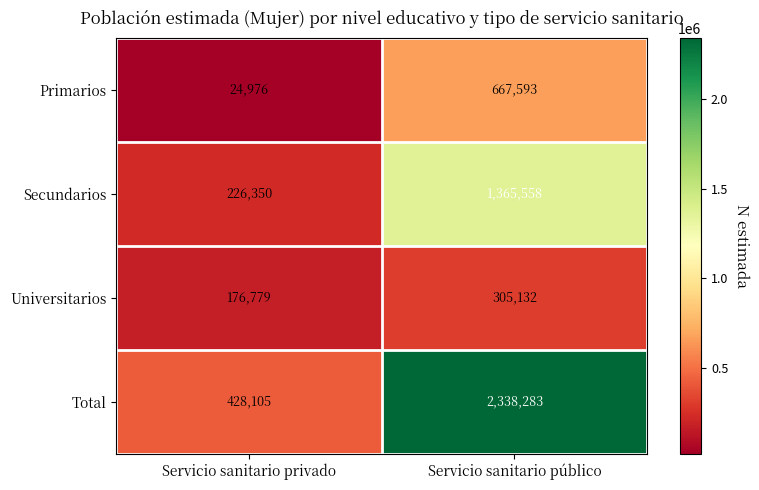

The value of Primarios at Servicio sanitario público is 667593. True or false?

True